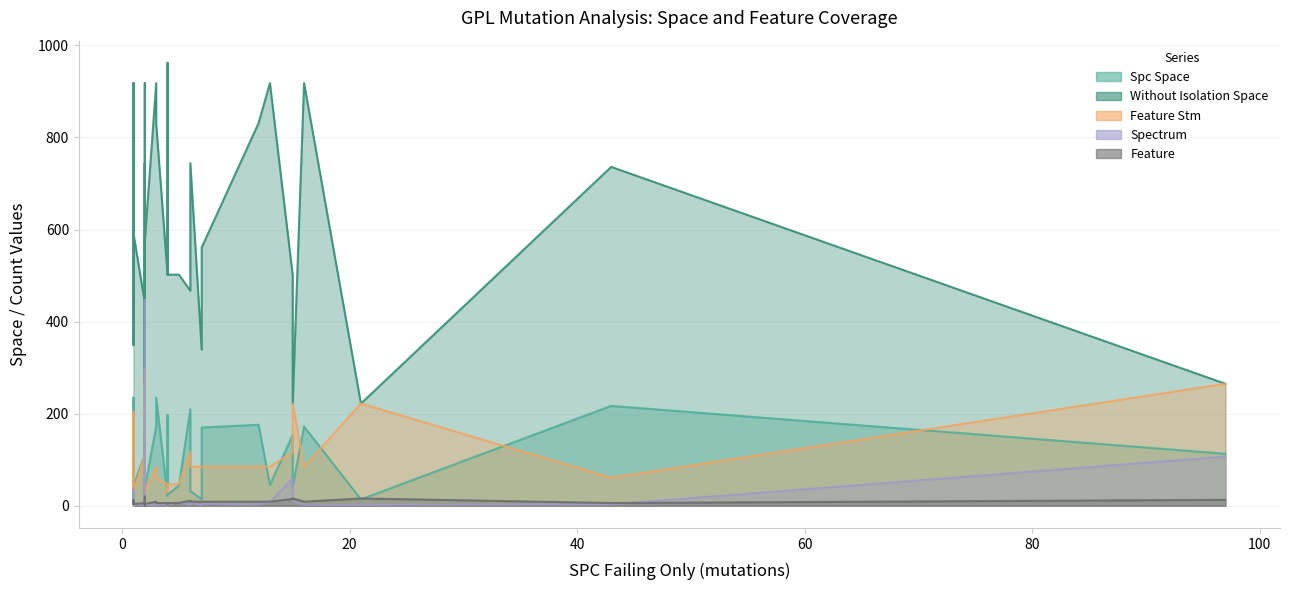

Which series ends up on top after the final intersection of FEATURE_STM and SPECTRUM?

FEATURE_STM